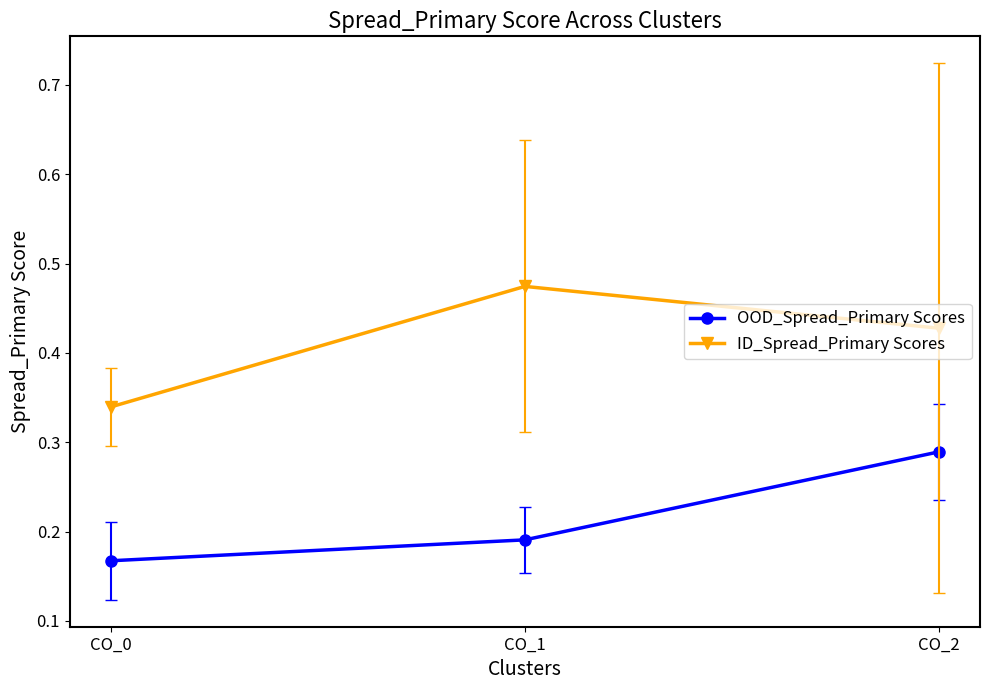

Which series changed the most between CO_0 and CO_2?

OOD_Spread_Primary Scores